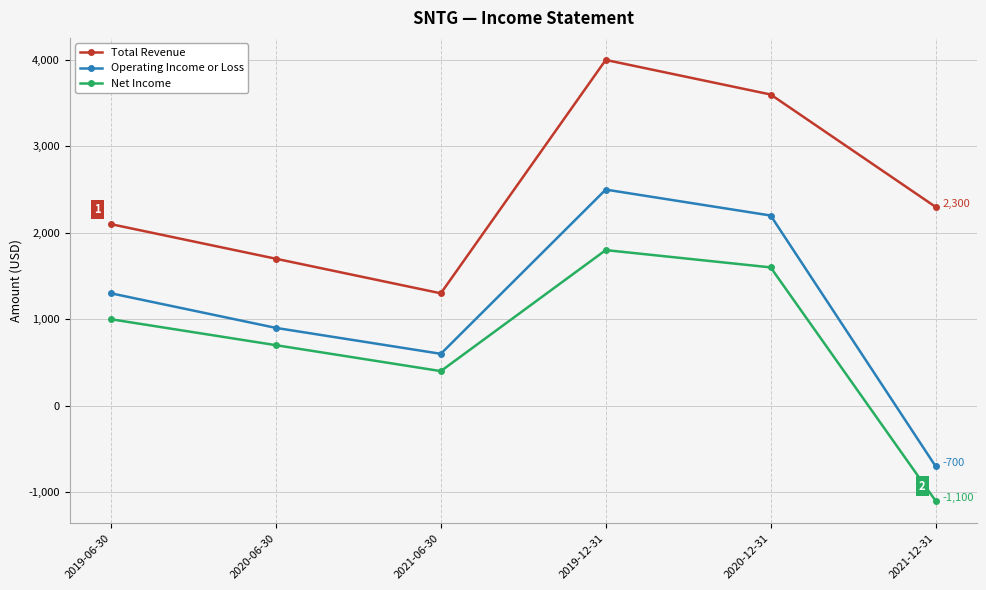

What is the greatest value displayed?

4000